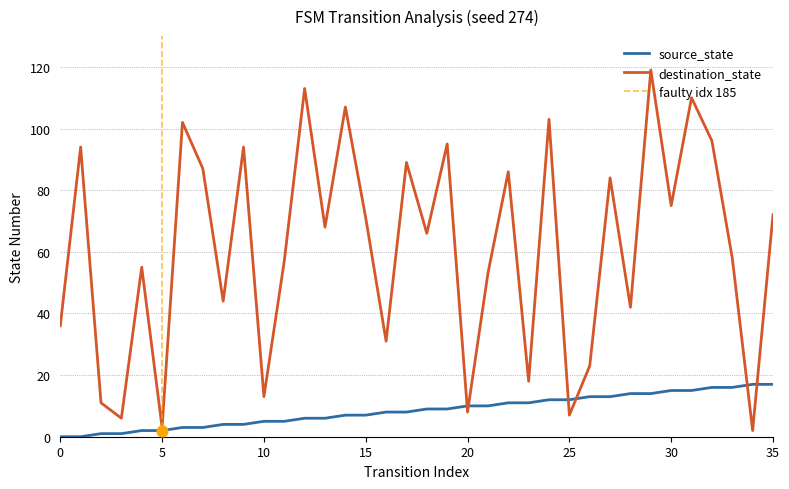

At which category is the sum across all series the highest?

29